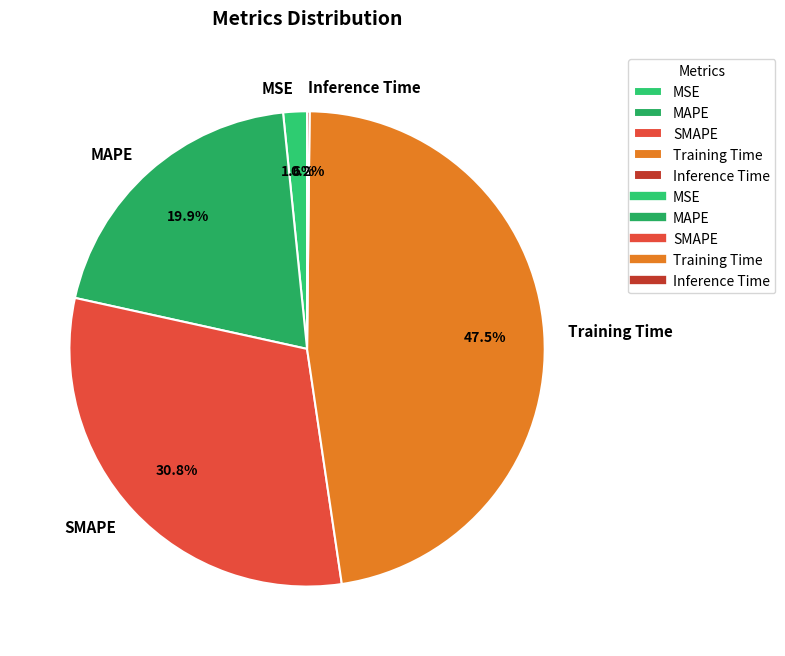

Which category has the biggest portion of the pie?

Training Time